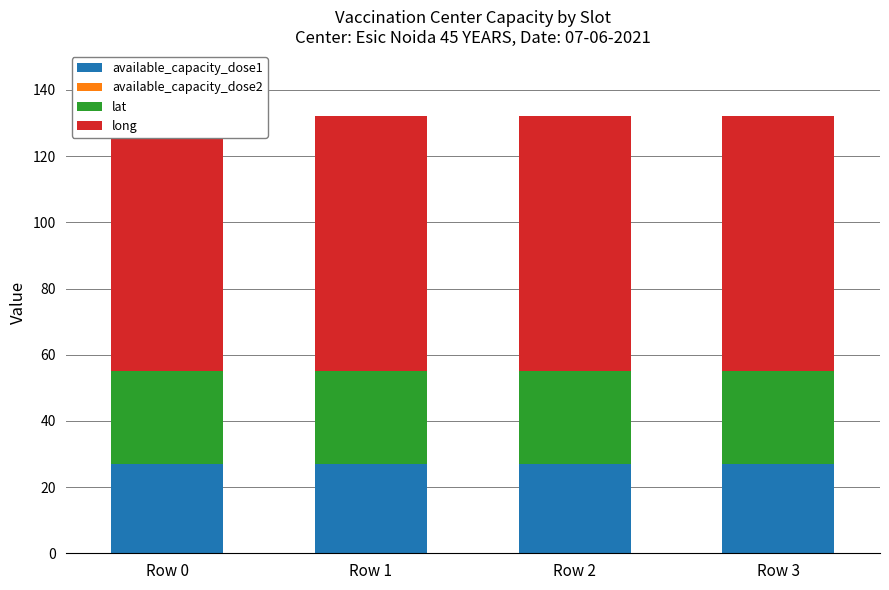

How many groups of bars are there?

4